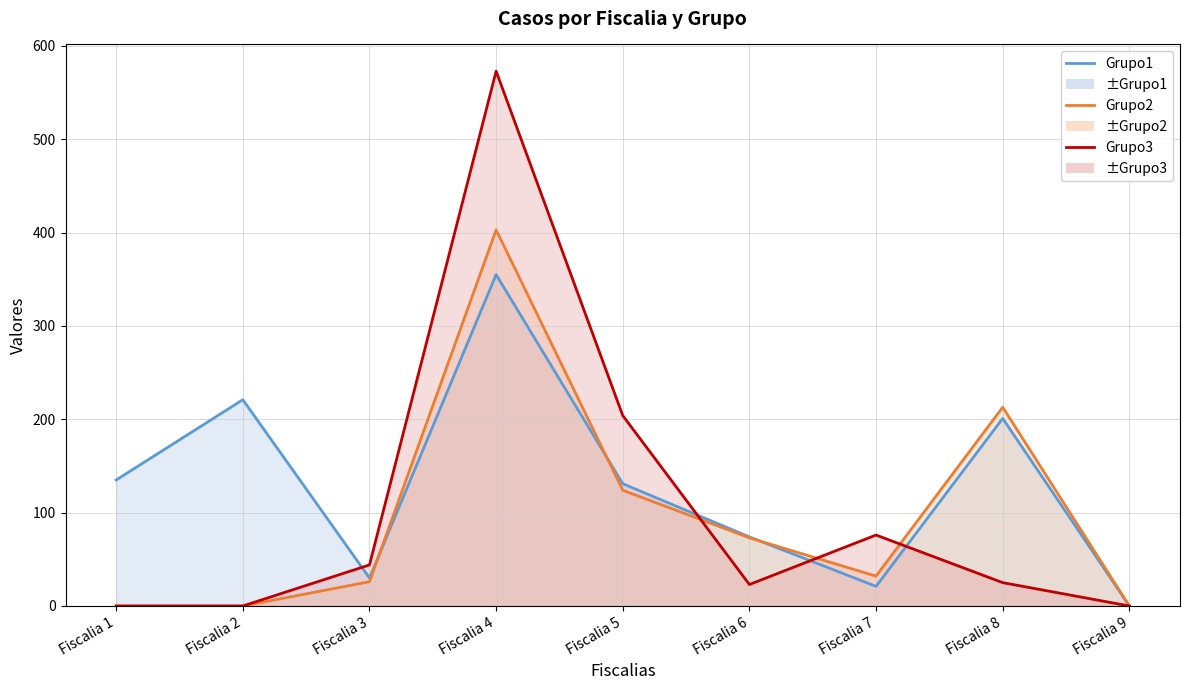

How many data points in Grupo3 are above 25?

4